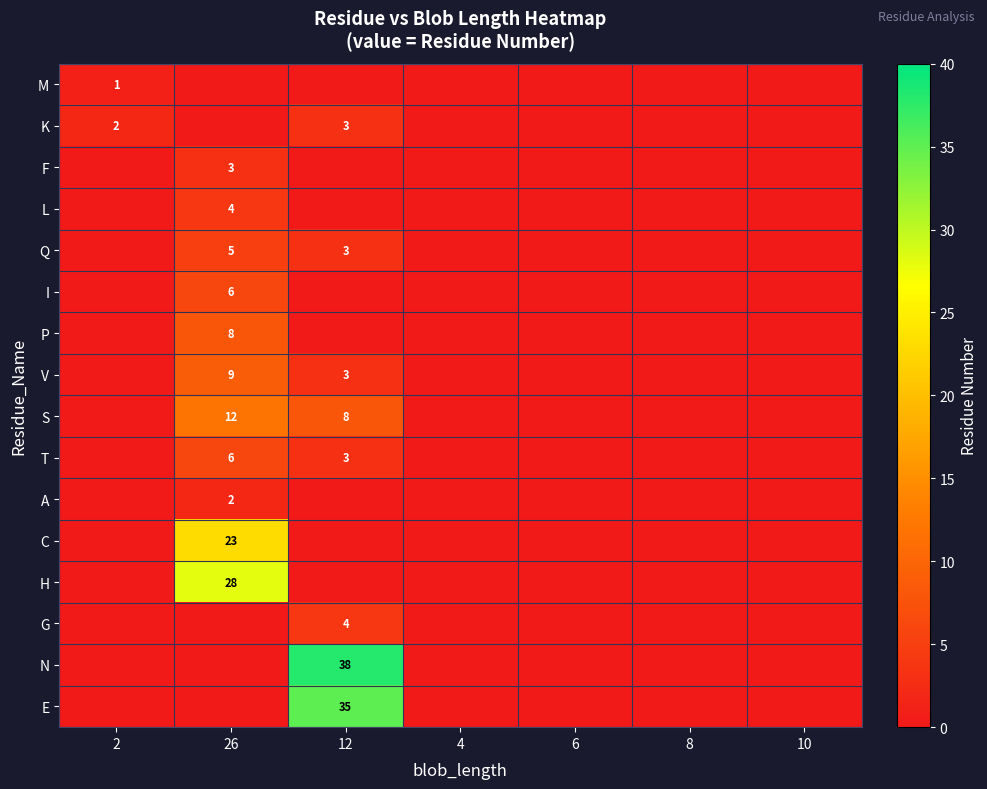

True or false: P has a value of 8 at 26.

True